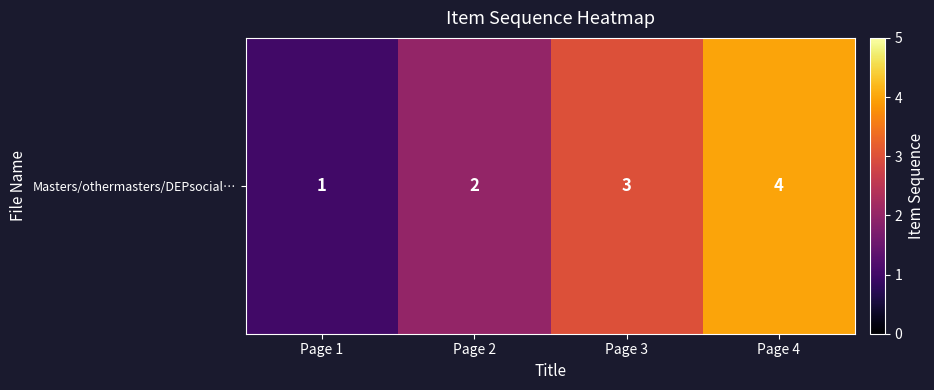

What is the difference between the values at Page 4 and Page 3?

1